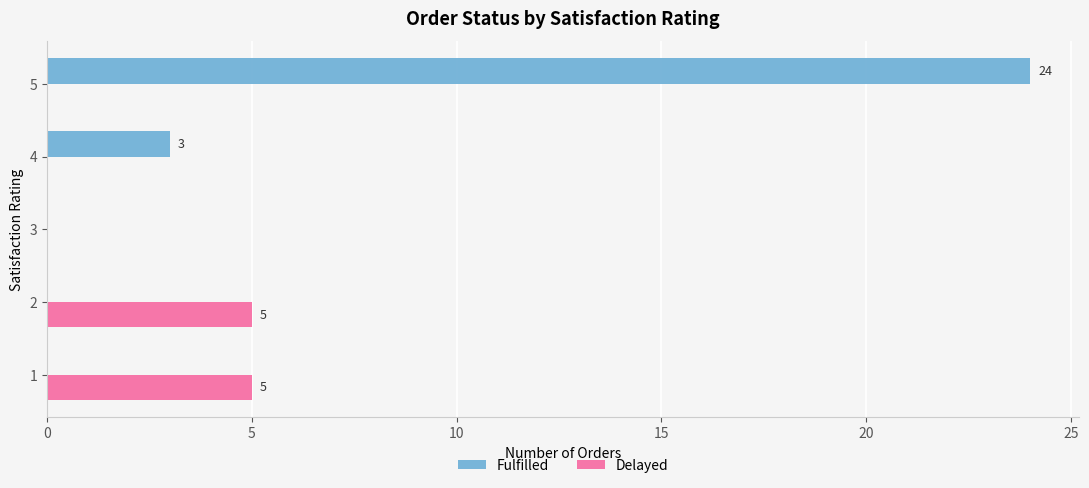

Which series has the largest total across all categories?

Fulfilled